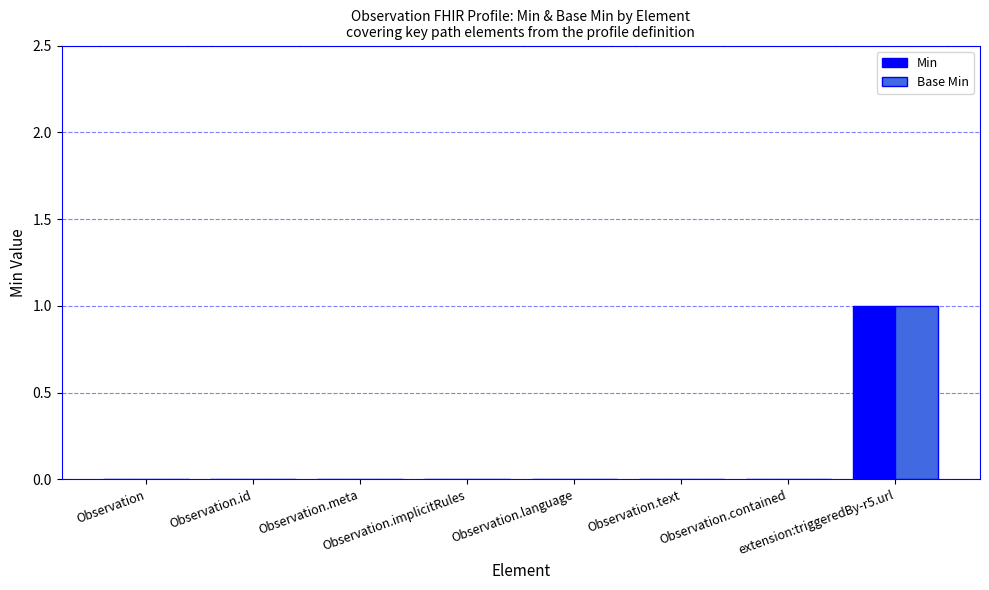

Reading left to right, extract all data points from this chart.

Min: Observation=0	Observation.id=0	Observation.meta=0	Observation.implicitRules=0	Observation.language=0	Observation.text=0	Observation.contained=0	extension:triggeredBy-r5.url=1
Base Min: Observation=0	Observation.id=0	Observation.meta=0	Observation.implicitRules=0	Observation.language=0	Observation.text=0	Observation.contained=0	extension:triggeredBy-r5.url=1